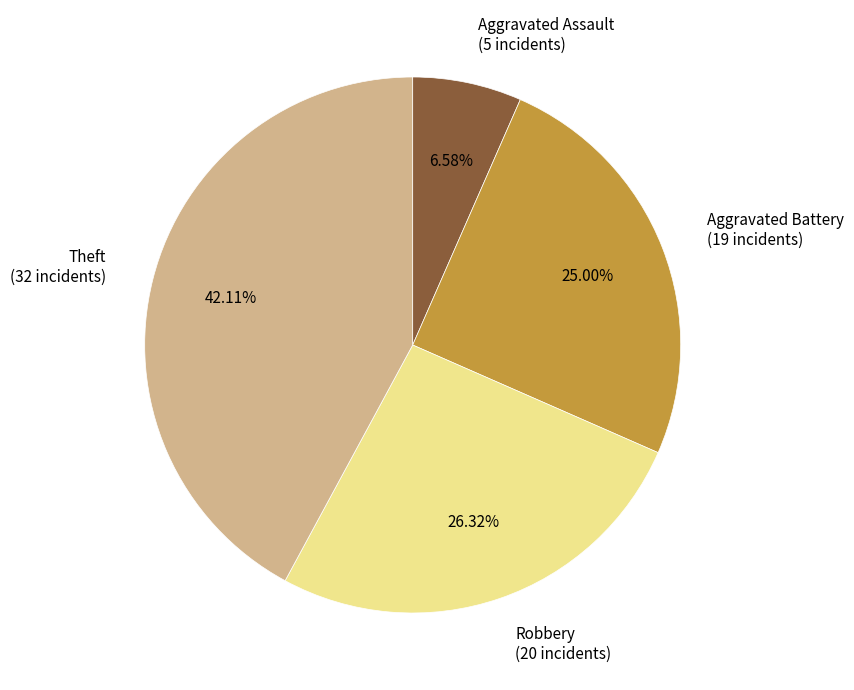

Rank the categories by value from lowest to highest.

Aggravated Assault, Aggravated Battery, Robbery, Theft